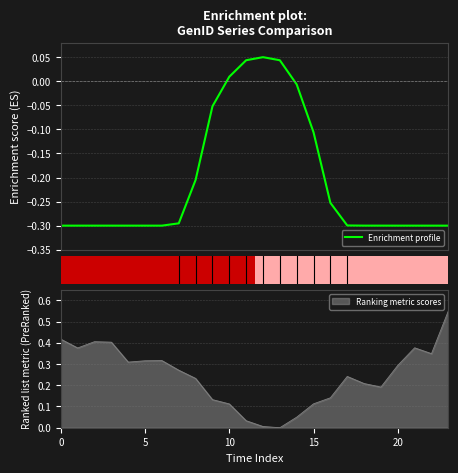

What is the maximum value for GenID 10?

0.6